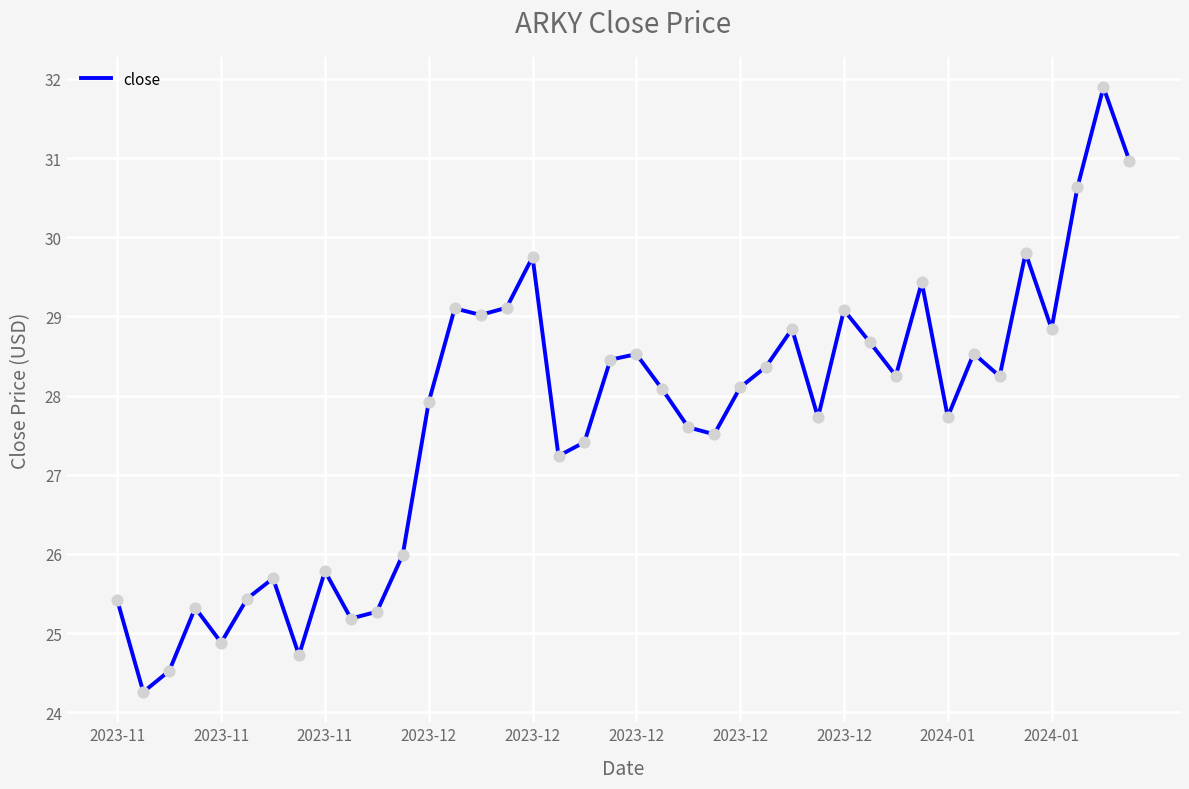

What is the minimum value shown in the chart?

24.3